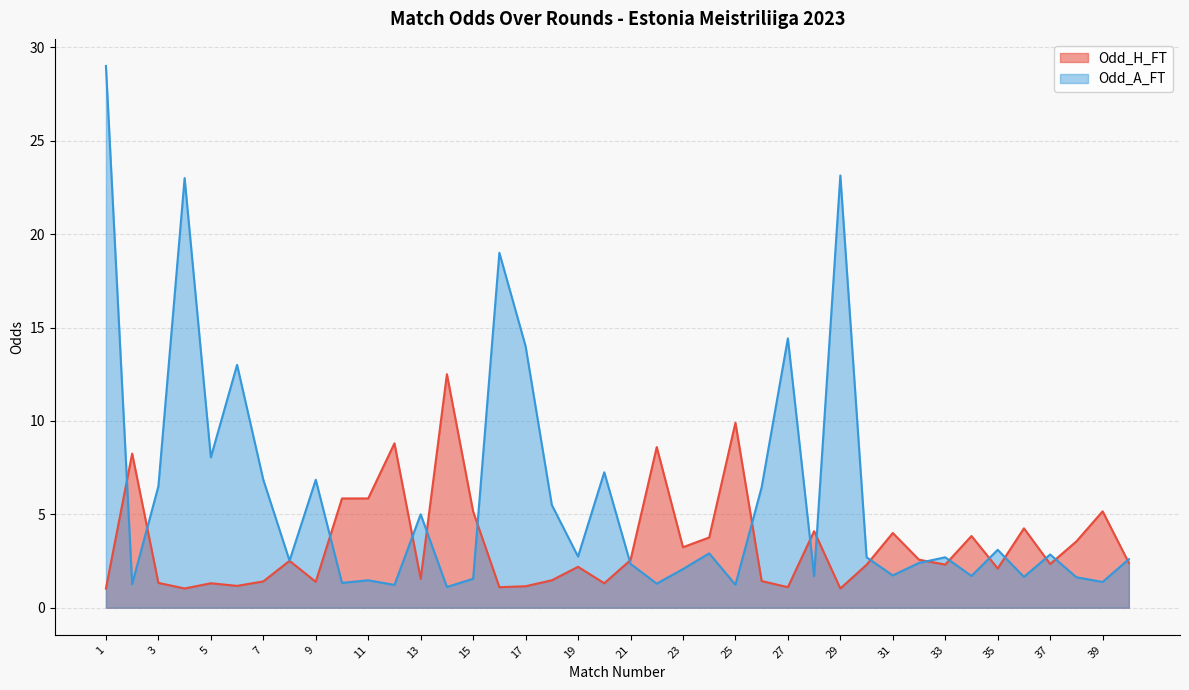

Which category has the highest value in the Odd_A_FT series?

1